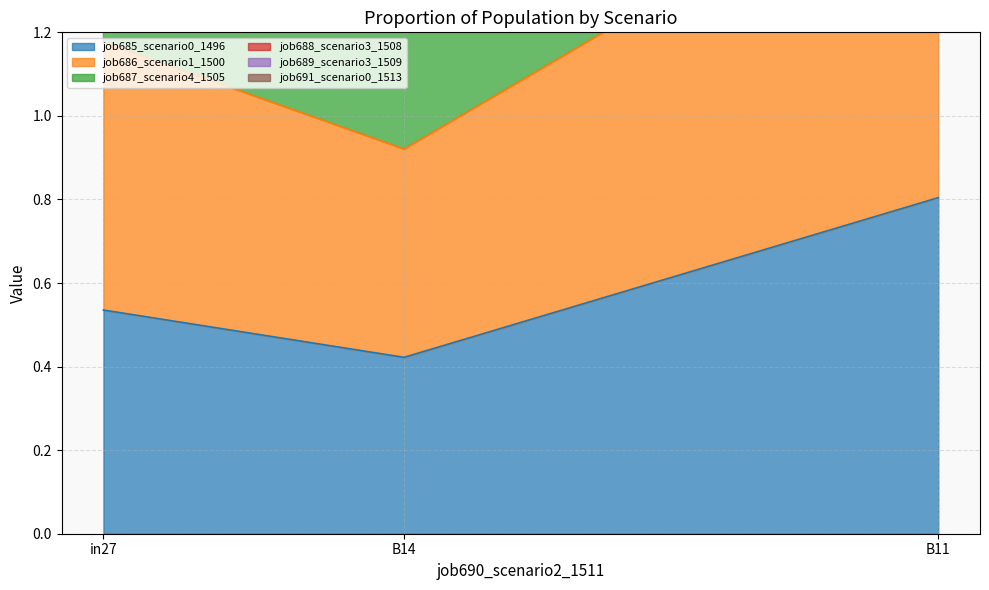

Reading left to right, extract all data points from this chart.

job685_scenario0_1496: 0.5	0.4	0.8
job686_scenario1_1500: 2.6	2.0	3.6
job687_scenario4_1505: 2.0	1.4	2.8
job688_scenario3_1508: 3.2	2.5	4.8
job691_scenario0_1513: 3.1	2.5	4.5